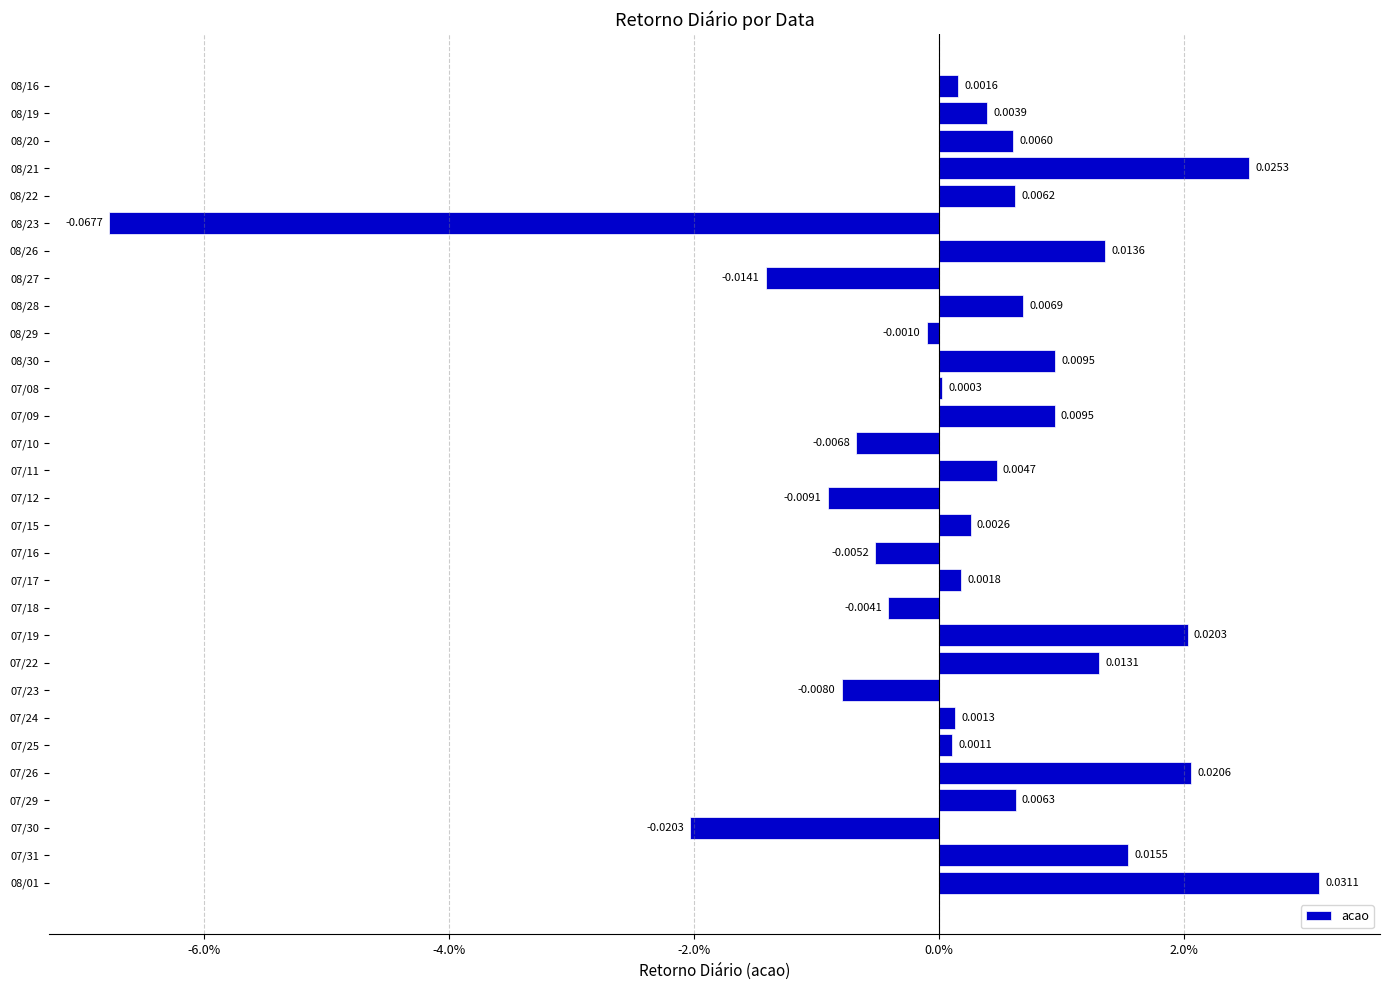

Does the chart contain stacked bars?

No